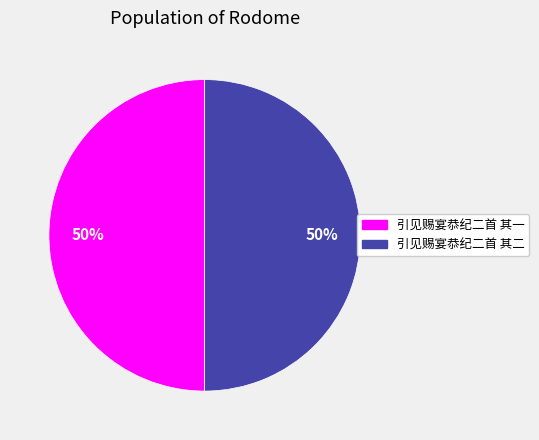

Count the number of slices in the pie.

2